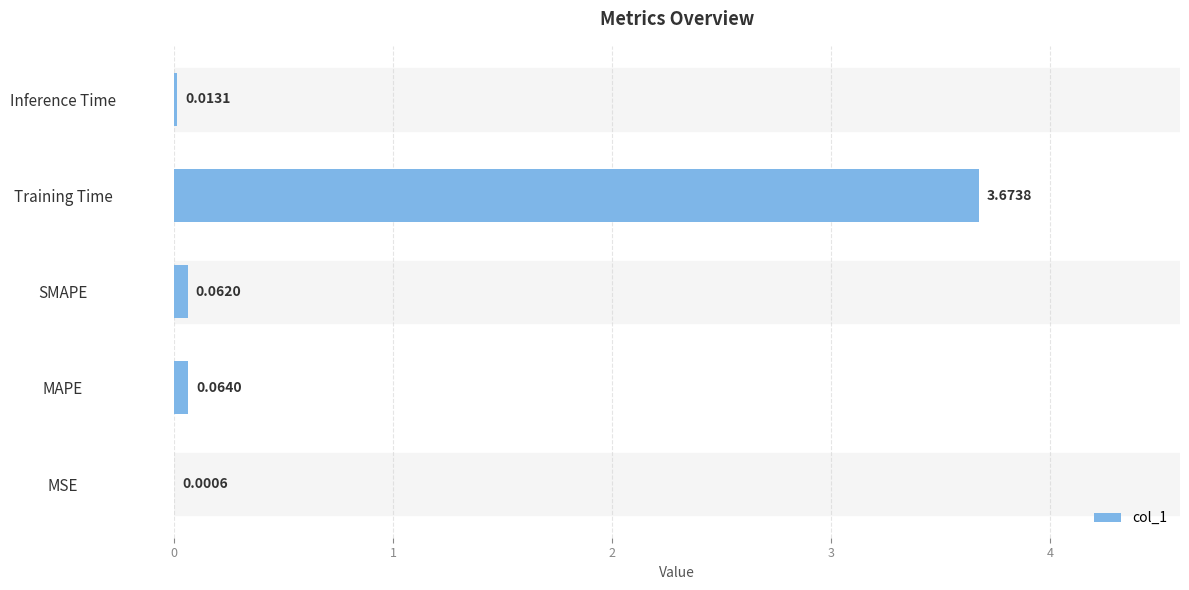

Which has a higher value, Training Time or MAPE?

Training Time